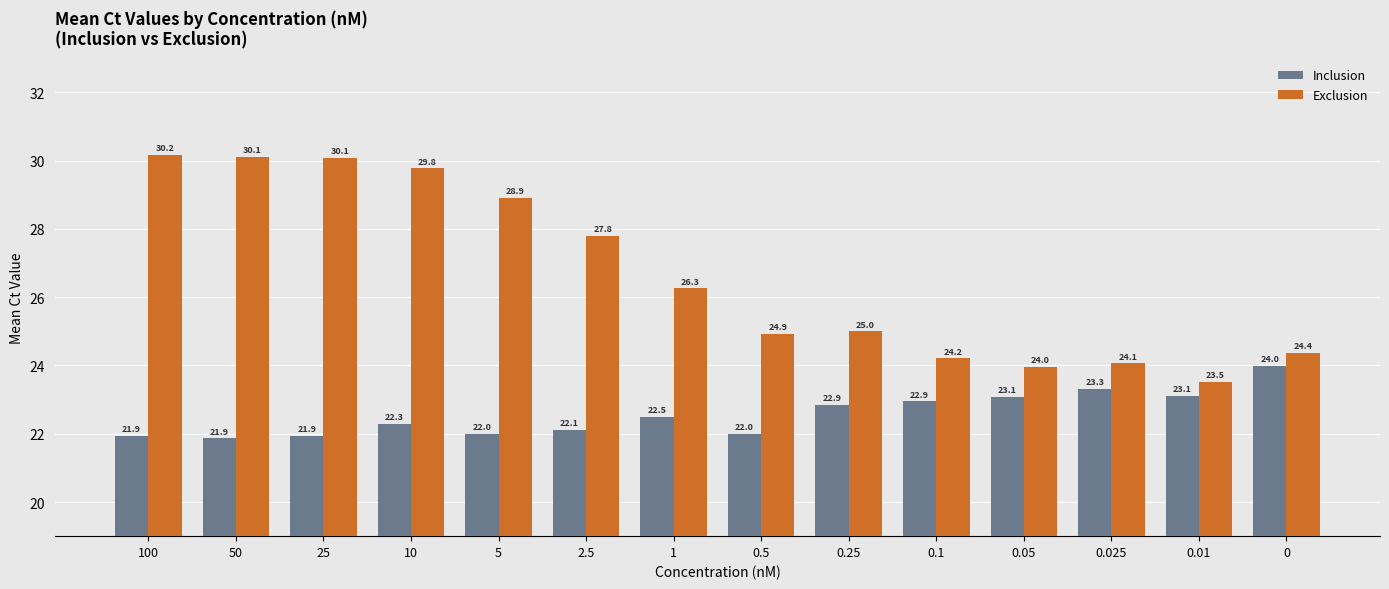

What is the difference between the maximum and minimum values in the Exclusion series?

6.6